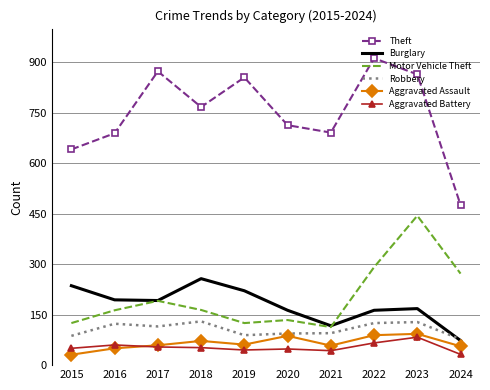

True or false: Burglary and Aggravated Battery intersect in this chart.

False